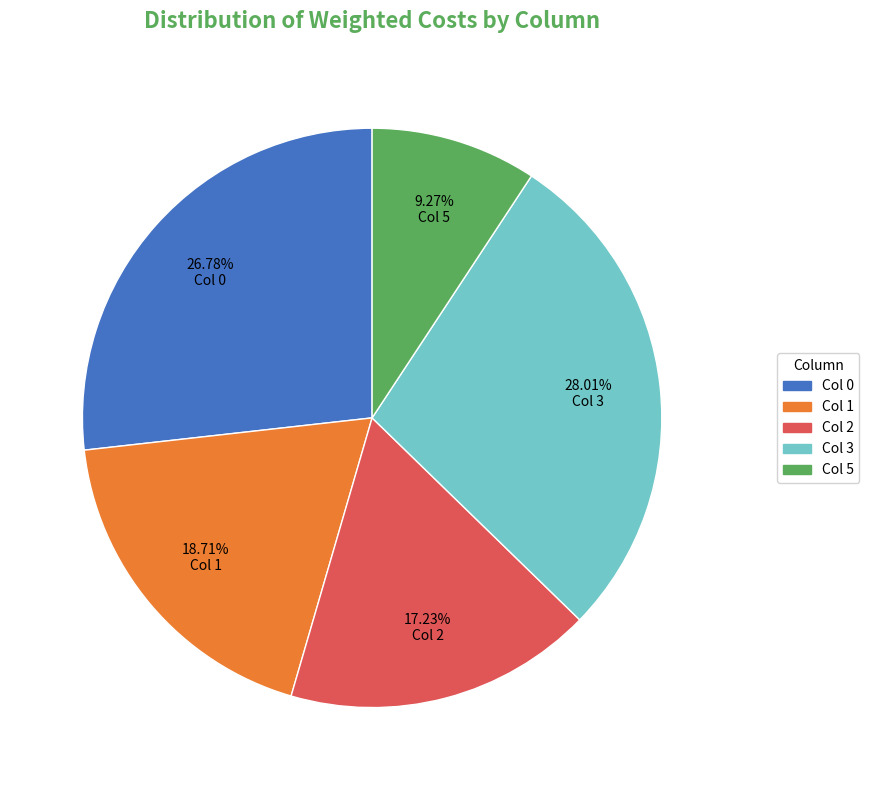

What is the smallest slice in the pie chart?

Col 5